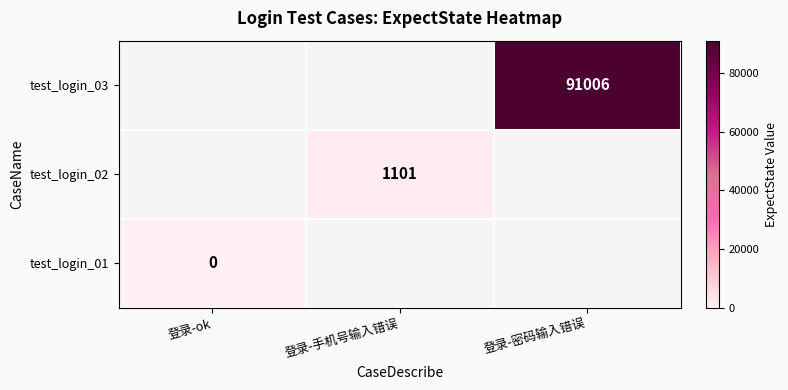

The test_login_02 series shows 1101 at 登录-手机号输入错误. True or false?

True